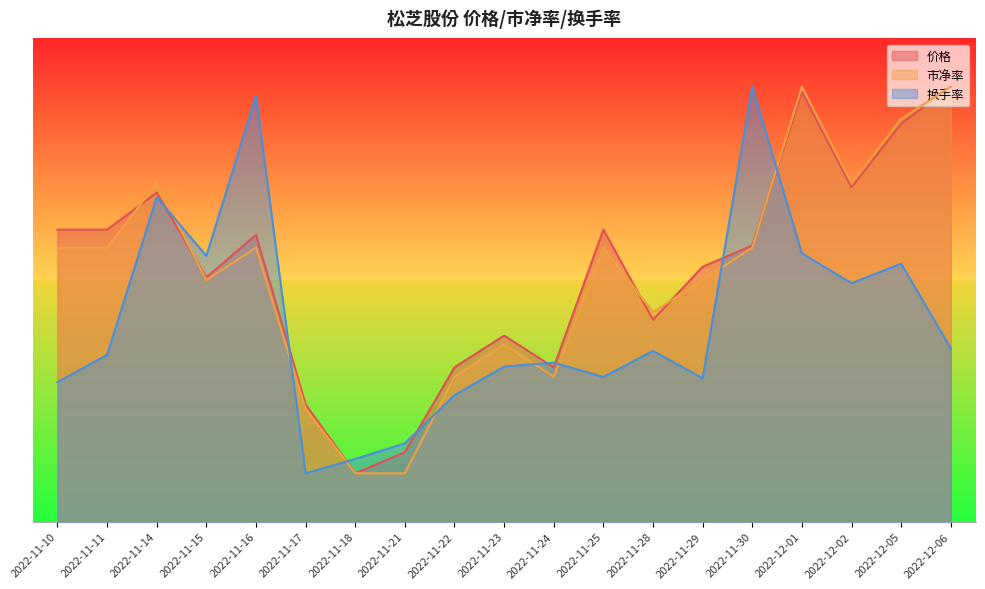

Rank the series by their maximum value, from highest to lowest.

价格, 市净率, 换手率